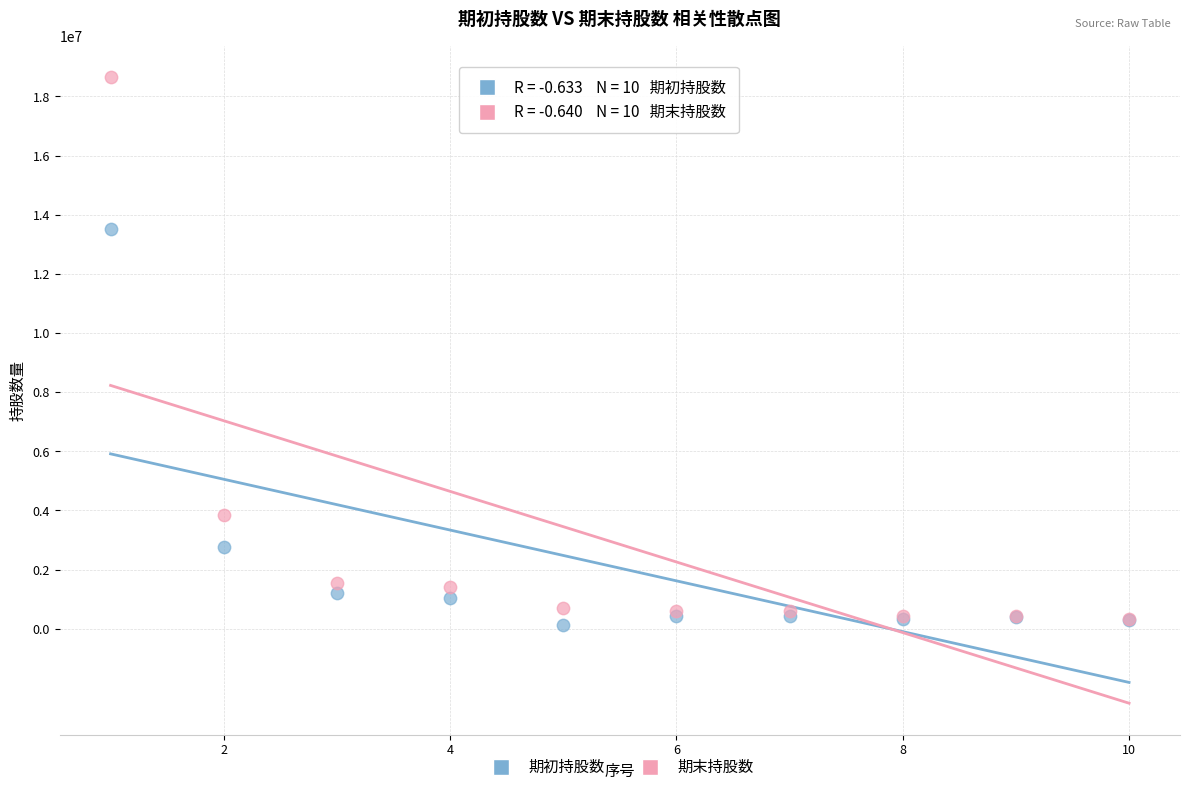

Which series has the widest spread of Y values?

期末持股数